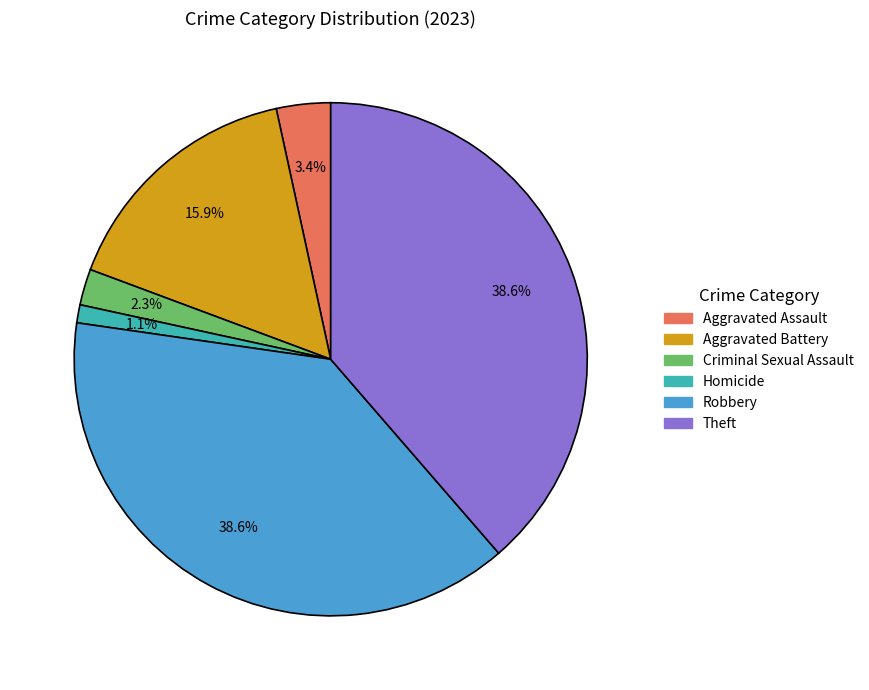

Between Aggravated Battery and Robbery, which is larger?

Robbery